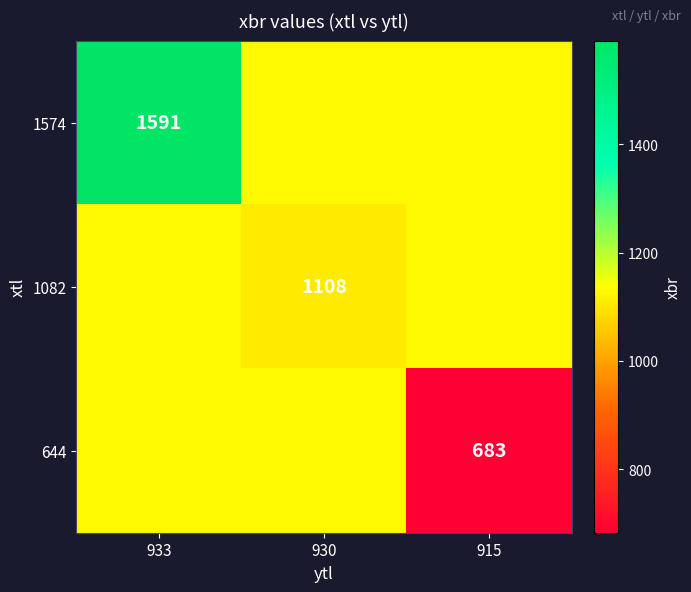

What is the average value of the 1082 series?

1120.9